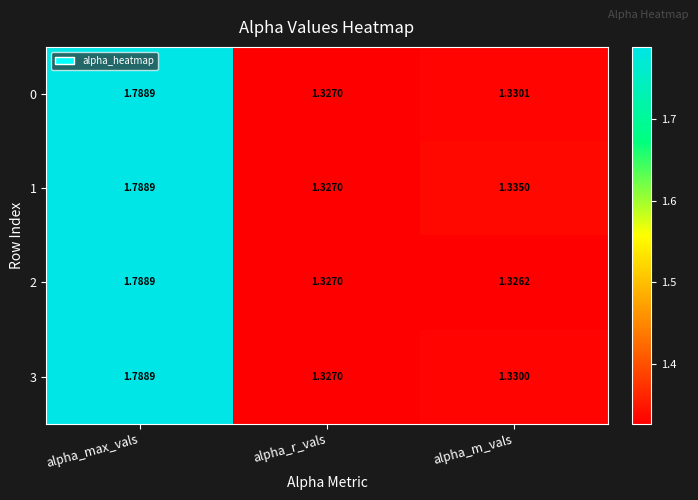

Rank the categories by 1 value from highest to lowest.

alpha_max_vals, alpha_m_vals, alpha_r_vals